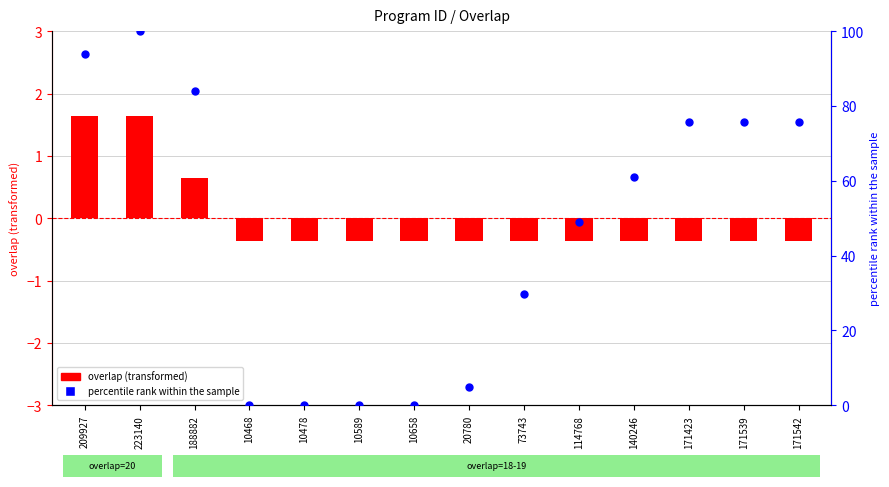

Which series has the largest total across all categories?

percentile rank within sample